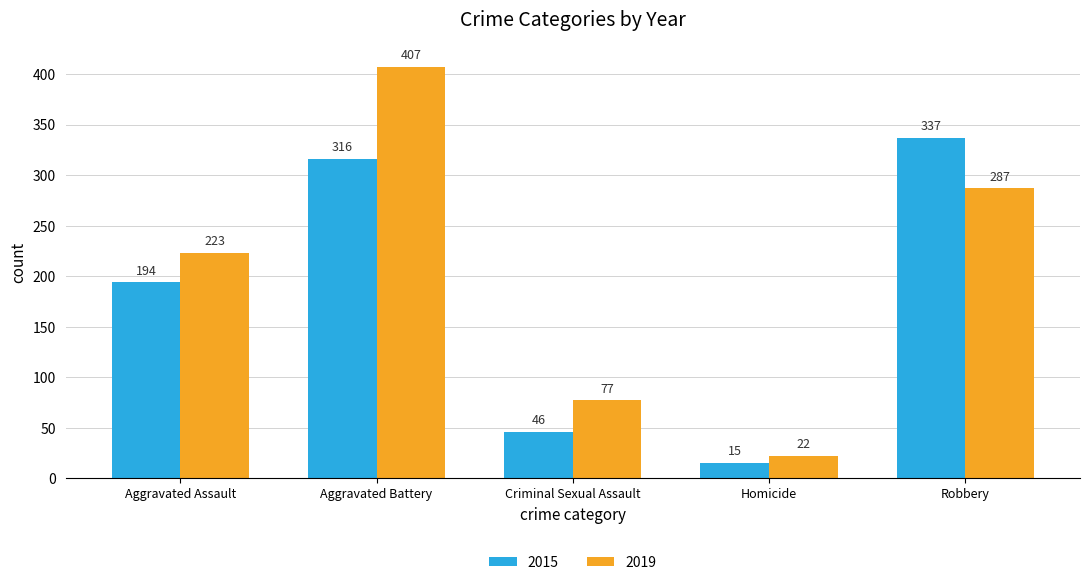

What is the label of the 4th bar from the left?

Homicide